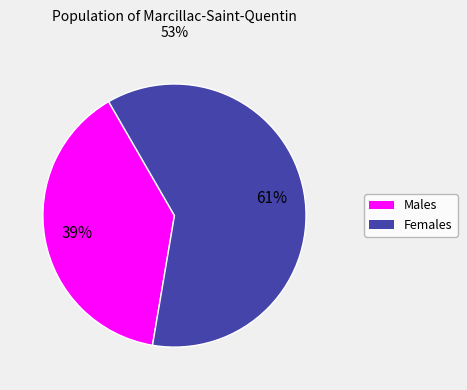

To the nearest percent, what is the difference between the largest and smallest slice percentages?

22%